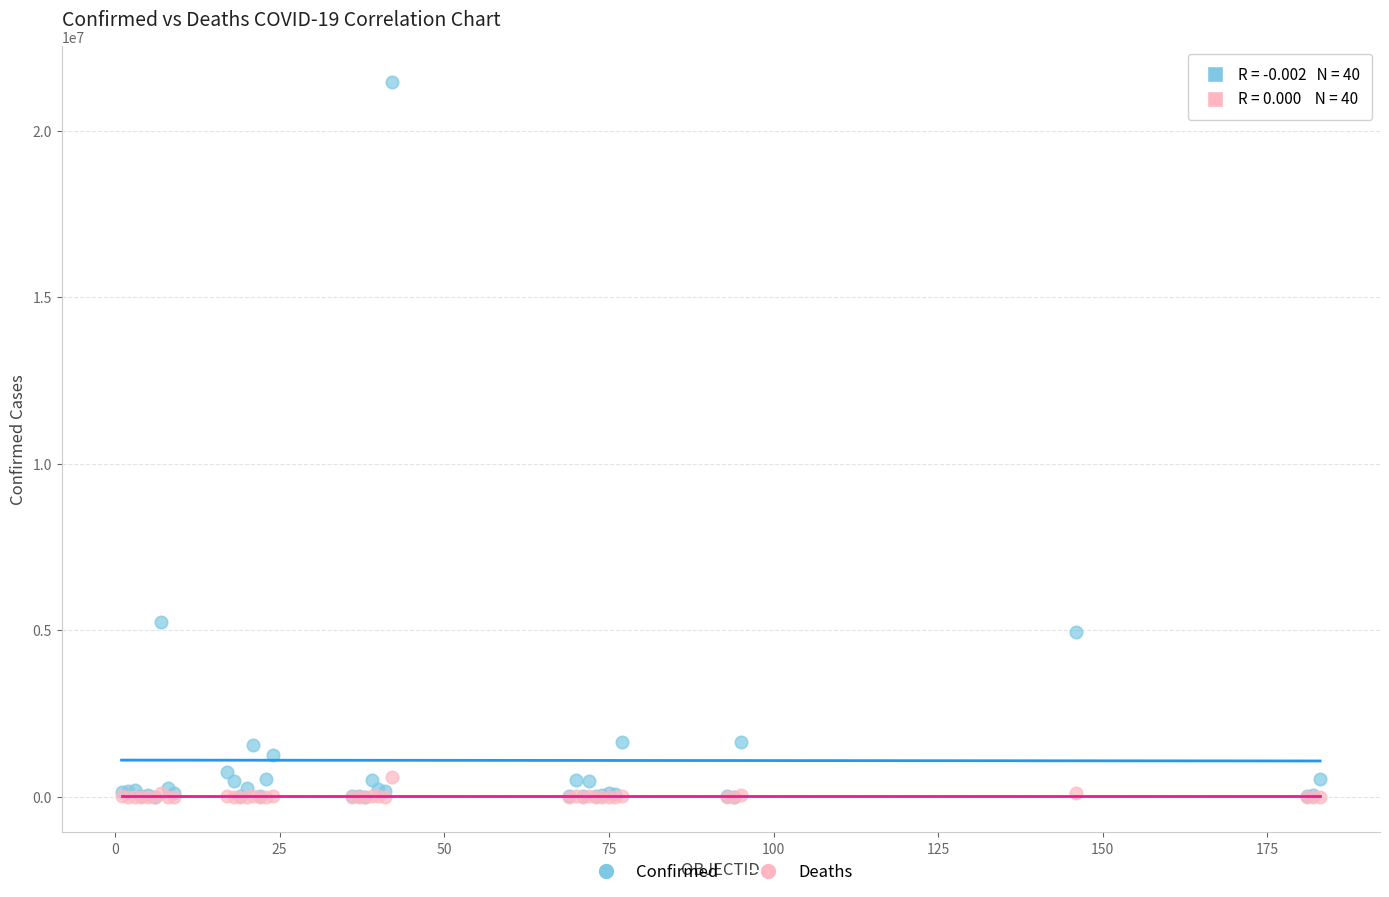

Across all series, what Y value is closest to 10729560?

5259352